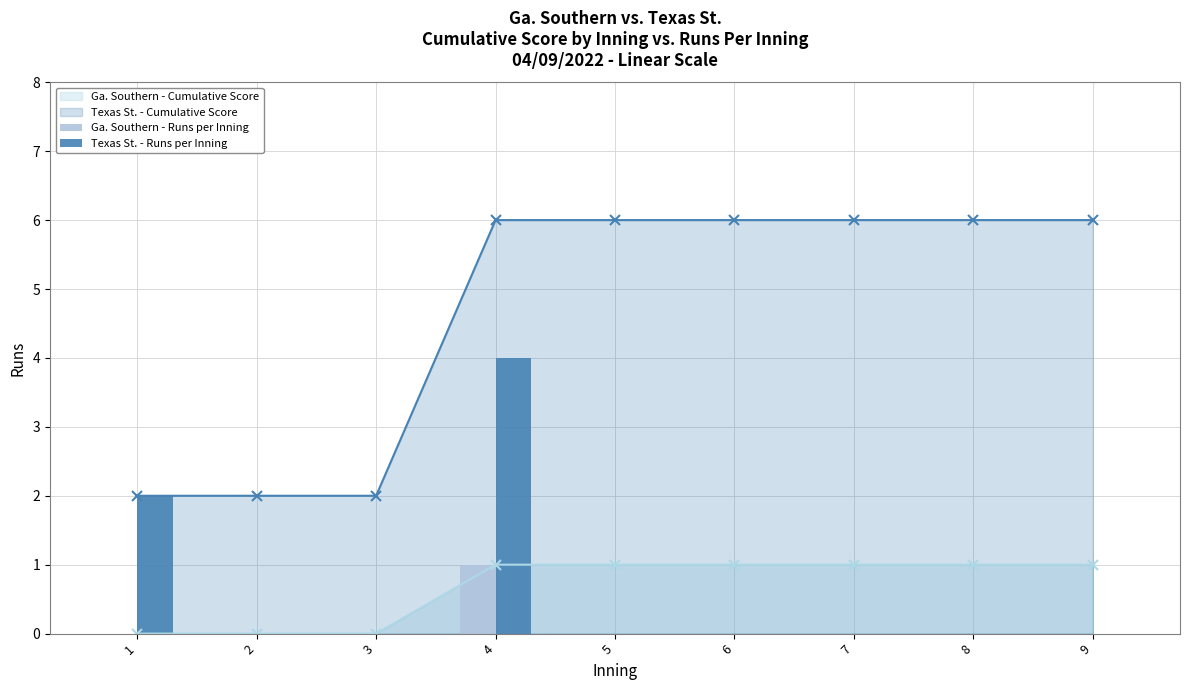

Count the Ga. Southern - Runs per Inning values in the range 0 to 1.

9